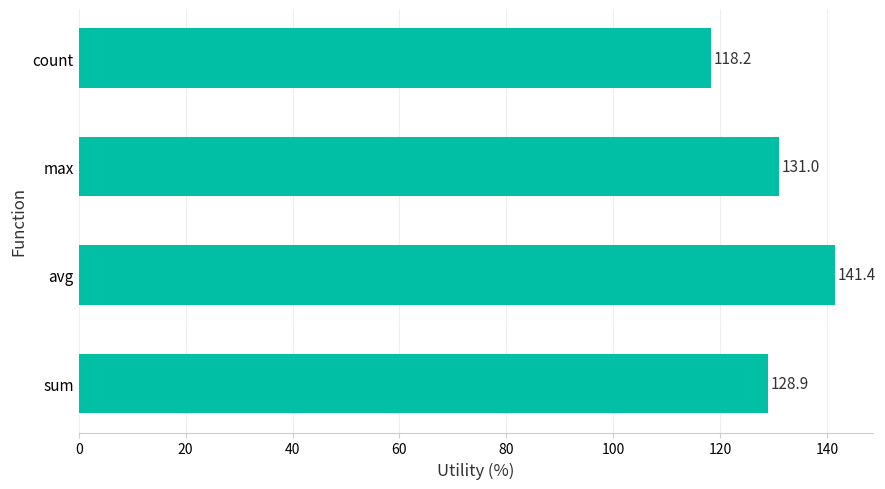

List the labels in order of value, smallest first.

count, sum, max, avg